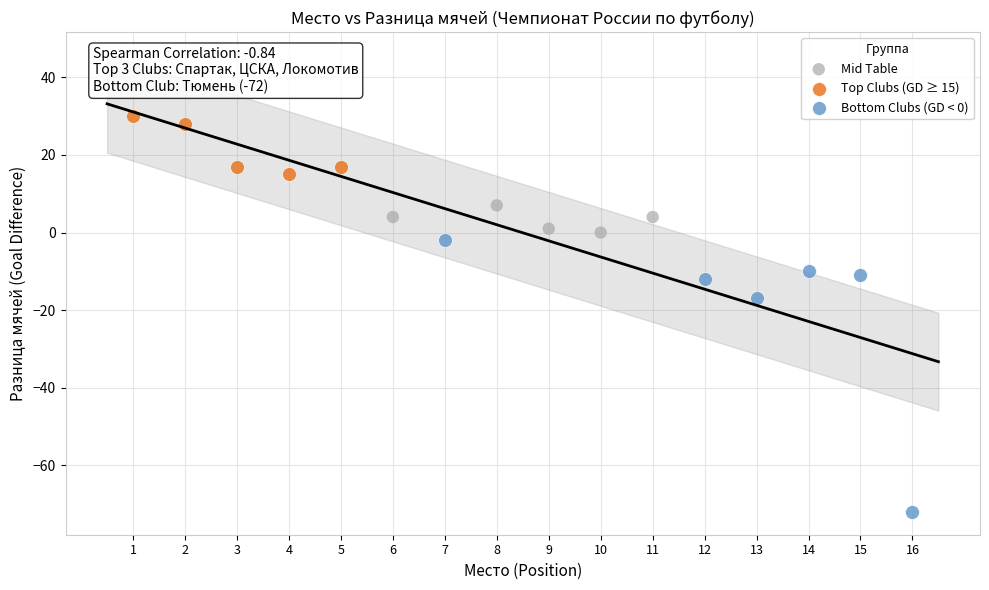

Which series contains the lowest Y value?

Bottom Clubs (GD < 0)